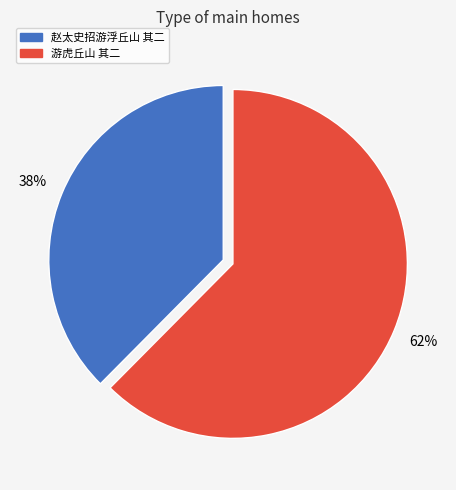

True or false: 游虎丘山 其二 accounts for 62% of the total.

True